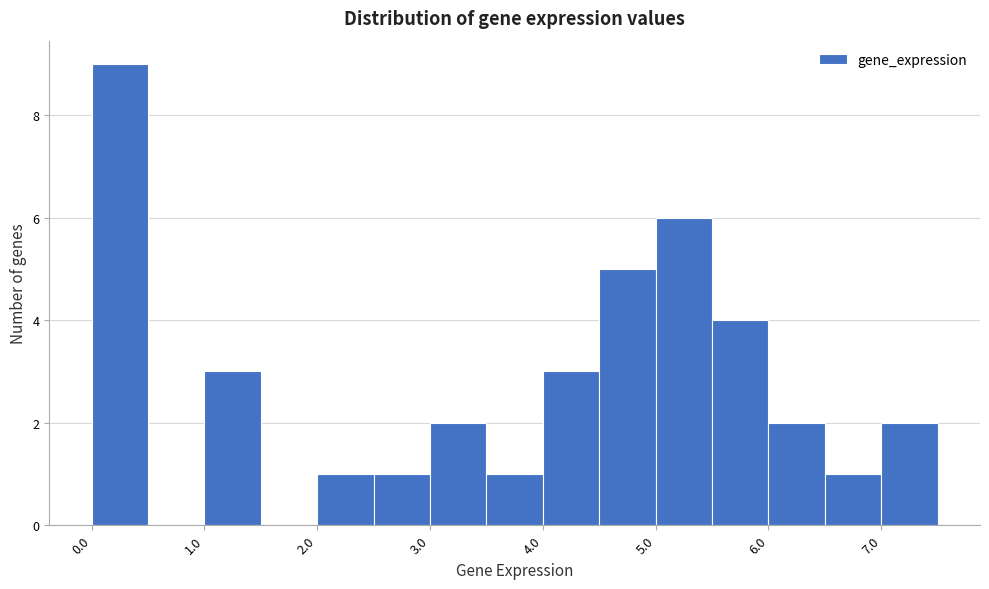

How tall is the bar that spans 3.0 to 3.5 on the x-axis? The values are not printed on the chart, so give them approximately, as read against the axis.

2